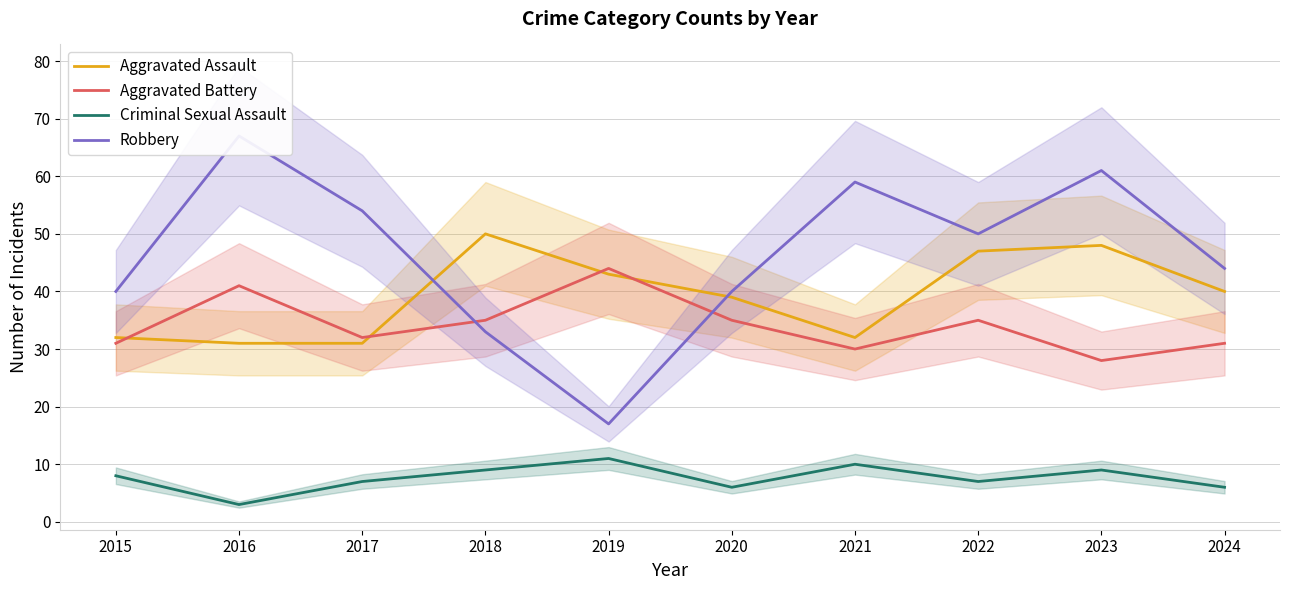

What is the minimum value shown in the chart?

3